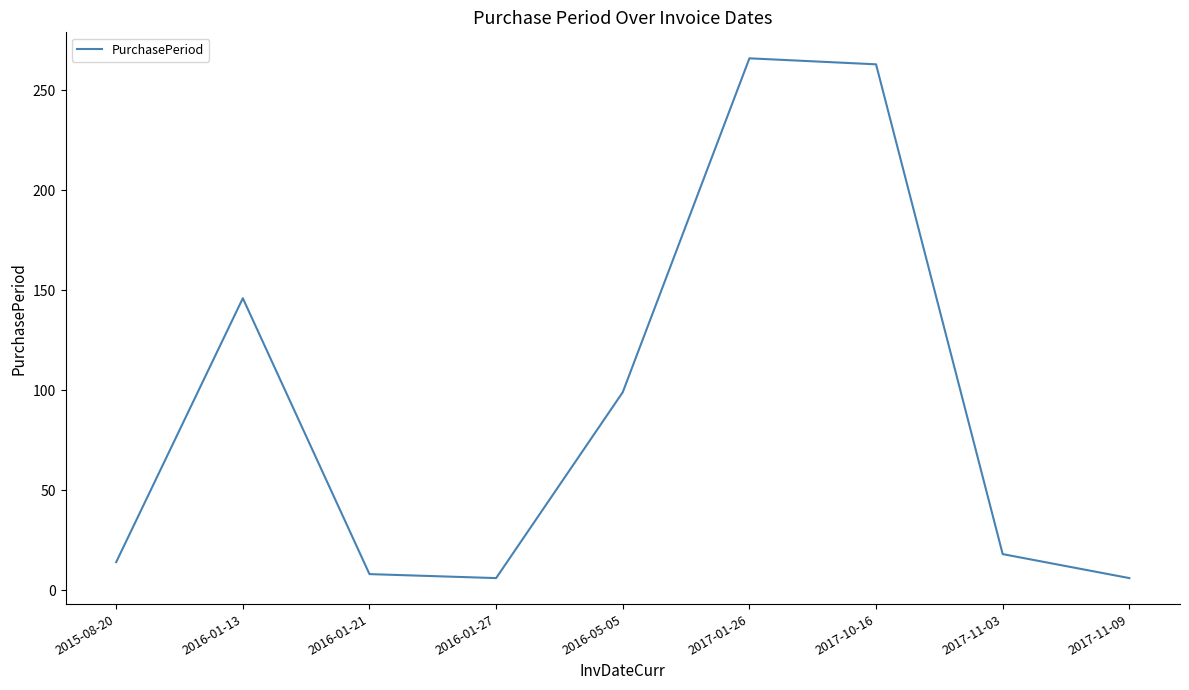

Reading left to right, list all the values displayed in this chart.

14	146	8	6	99	266	263	18	6